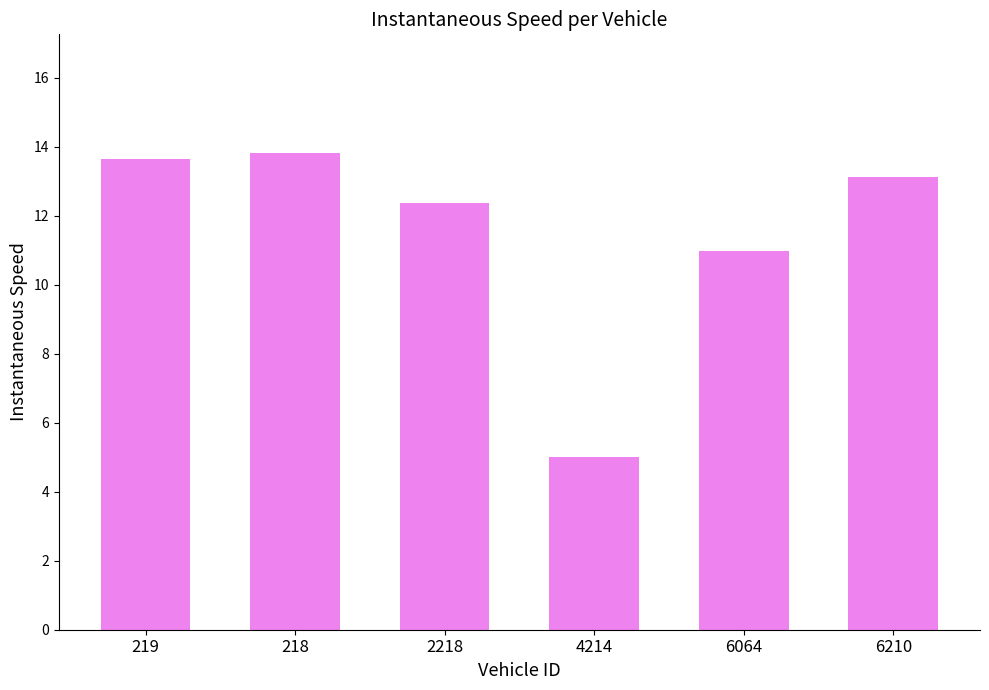

What is the ratio of the value at 6210 to the value at 218?

1.0